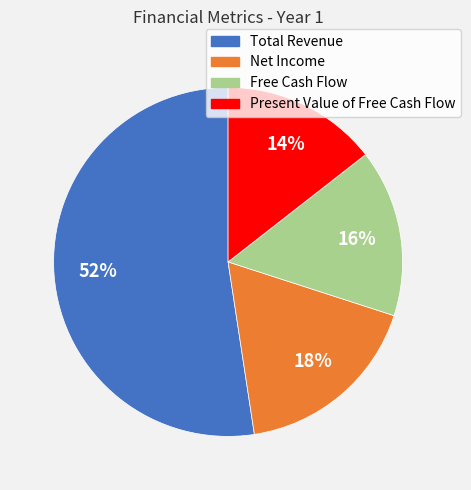

The Present Value of Free Cash Flow slice represents 14% of the pie. True or false?

True